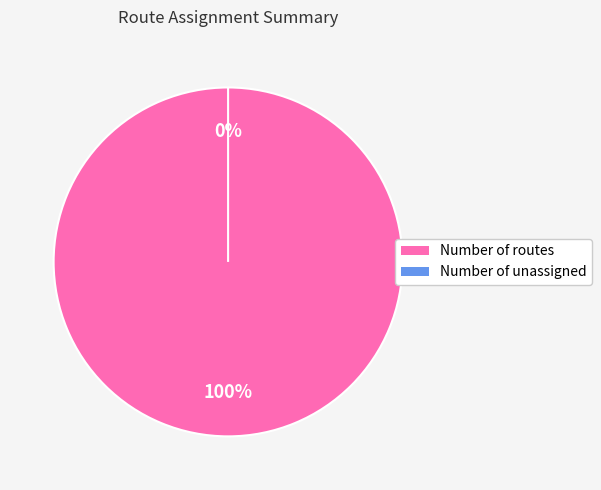

Is the sum of Number of routes and Number of unassigned greater than half?

Yes